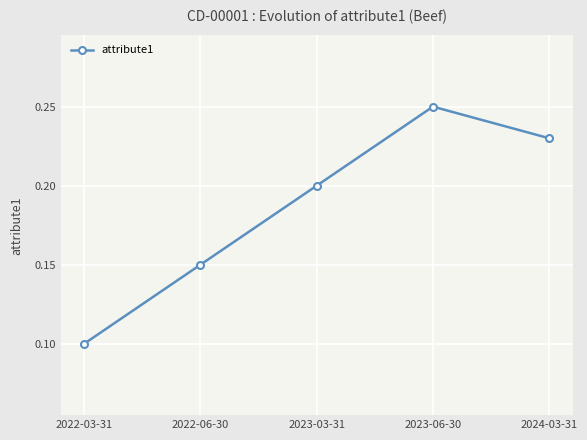

Which category has the highest value across all series?

2023-06-30